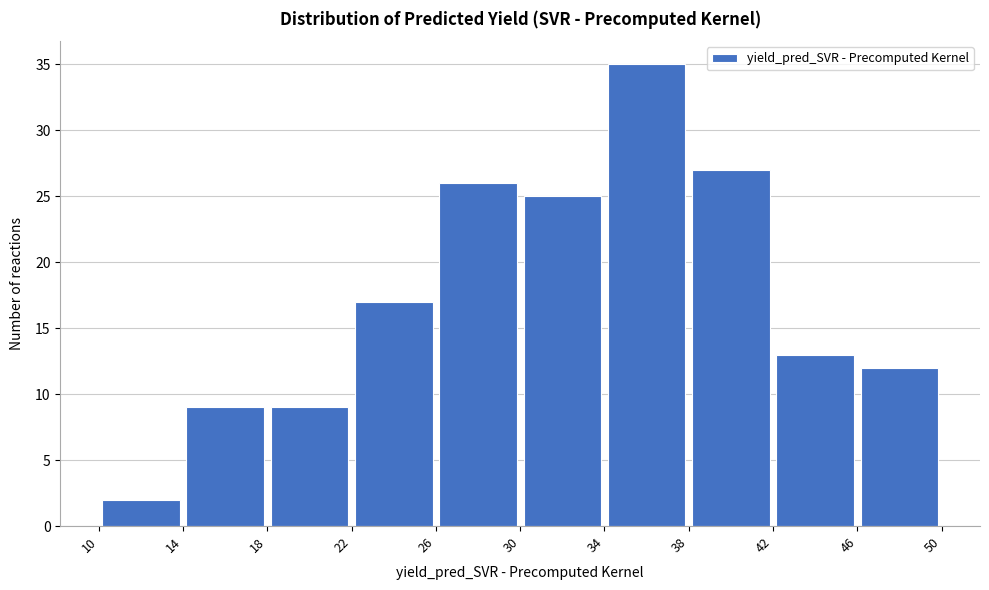

Over which range of the x-axis is the bar tallest?

34 to 38